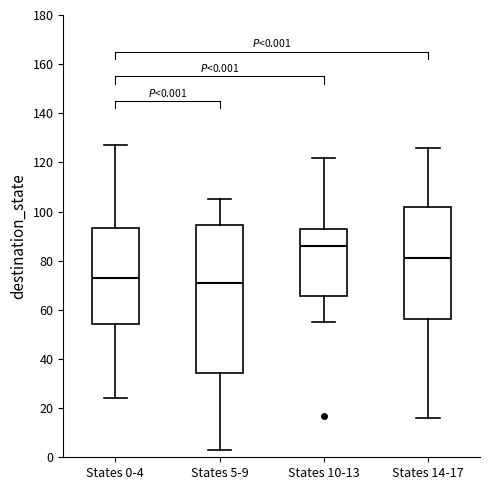

Which box's median line is the highest?

States 10-13